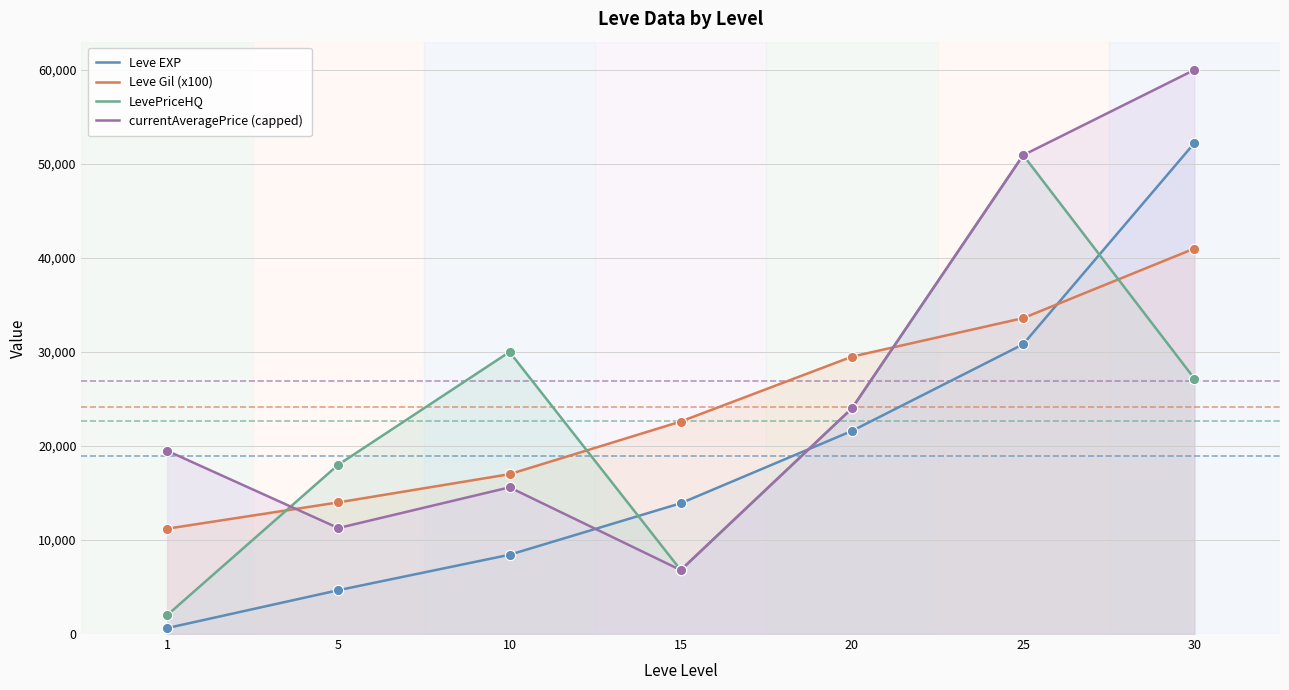

What is the total value across all series at 10?

71030.1